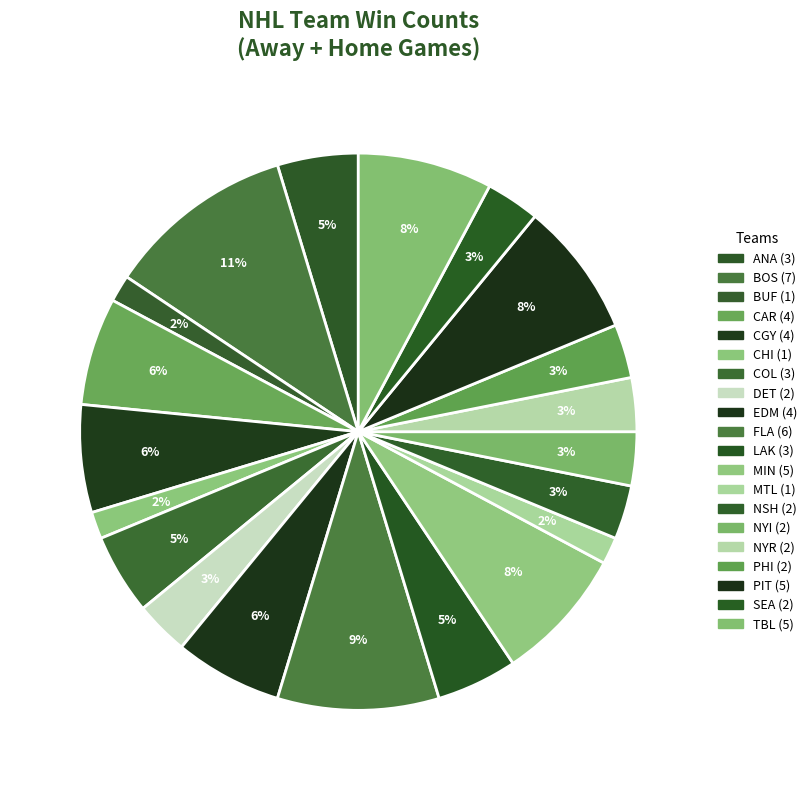

How many segments does this pie chart have?

20